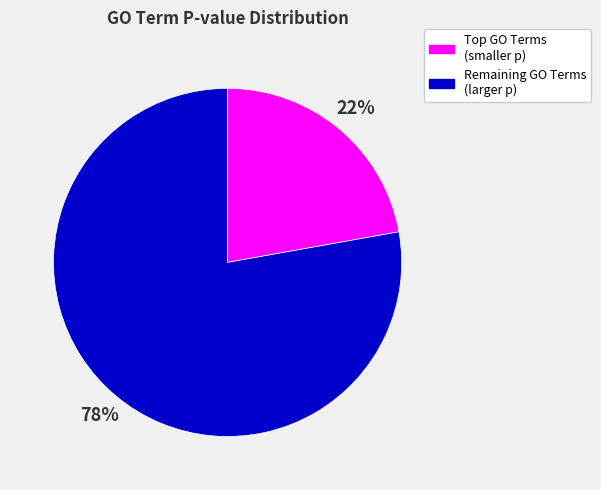

Which slice is the smallest?

Top GO Terms (smaller p)